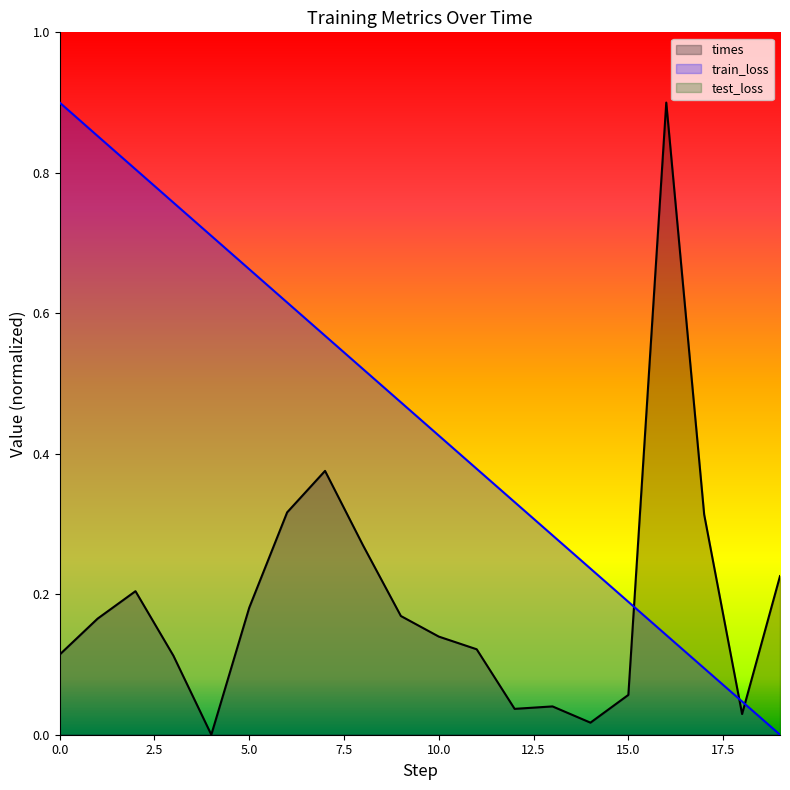

What value does the times series have at 15?

0.1